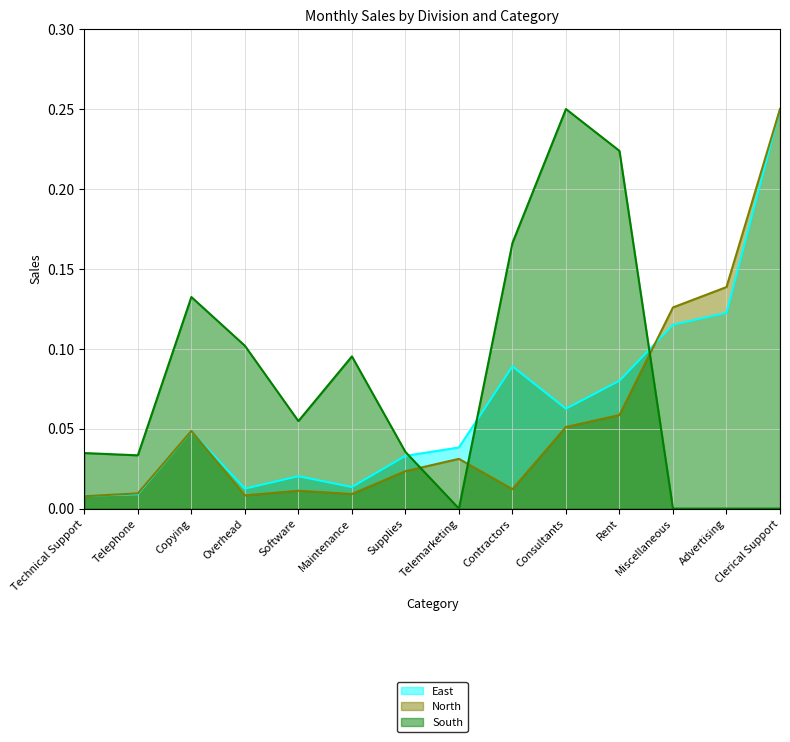

What is the greatest value displayed?

0.2